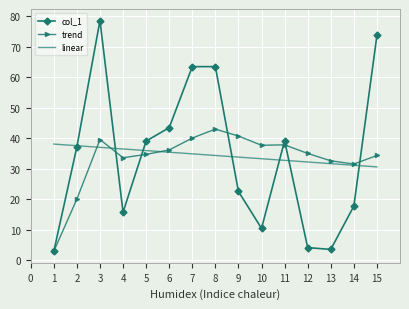

Between 13 and 15, which series saw the biggest shift?

col_1